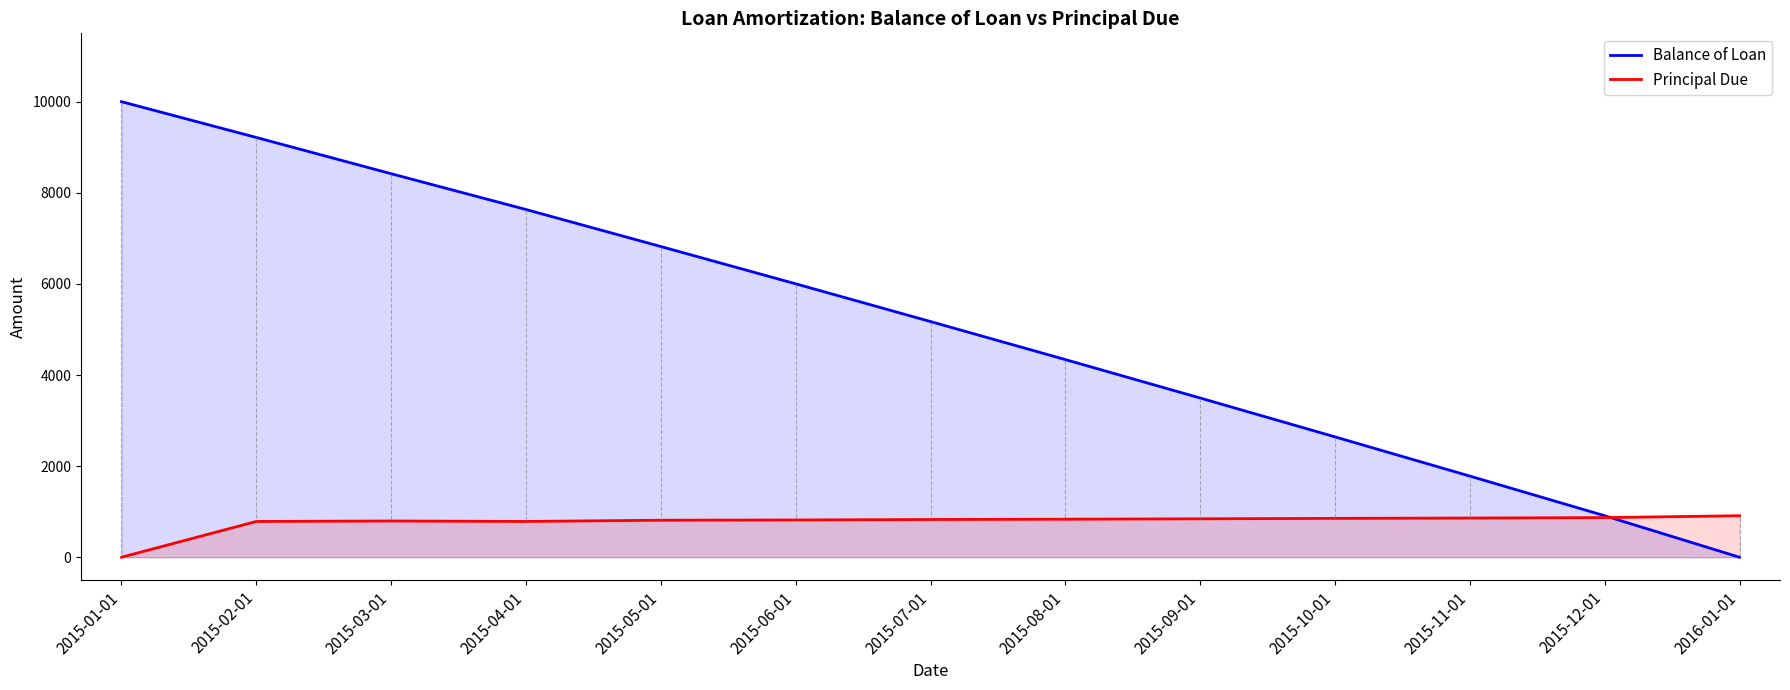

What is the difference between the maximum and minimum values in the Balance of Loan series?

10000.0